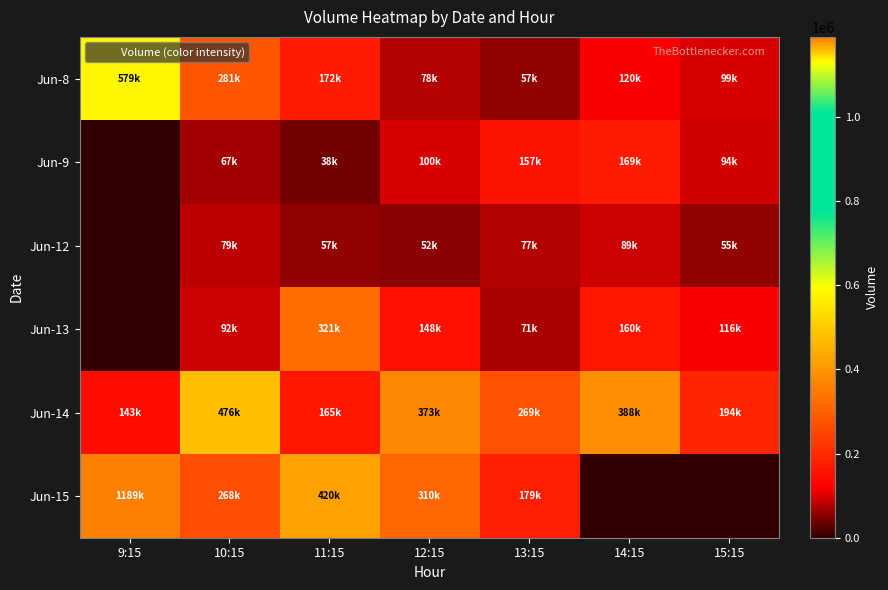

Reading right to left, list all the values displayed in this chart.

Jun-8: 15:15=99890	14:15=120102	13:15=57958	12:15=78358	11:15=172653	10:15=281055	9:15=579041
Jun-9: 15:15=94096	14:15=169840	13:15=157790	12:15=100509	11:15=38171	10:15=67269	9:15=0
Jun-12: 15:15=55996	14:15=89224	13:15=77279	12:15=52186	11:15=57298	10:15=79705	9:15=0
Jun-13: 15:15=116727	14:15=160586	13:15=71418	12:15=148741	11:15=321879	10:15=92472	9:15=0
Jun-14: 15:15=194757	14:15=388344	13:15=269860	12:15=373954	11:15=165203	10:15=476917	9:15=143381
Jun-15: 15:15=0	14:15=0	13:15=179475	12:15=310258	11:15=420196	10:15=268957	9:15=1189779